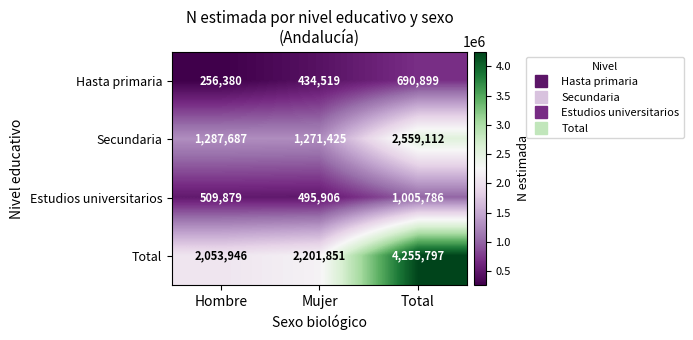

Between Mujer and Total, which series saw the biggest shift?

Total